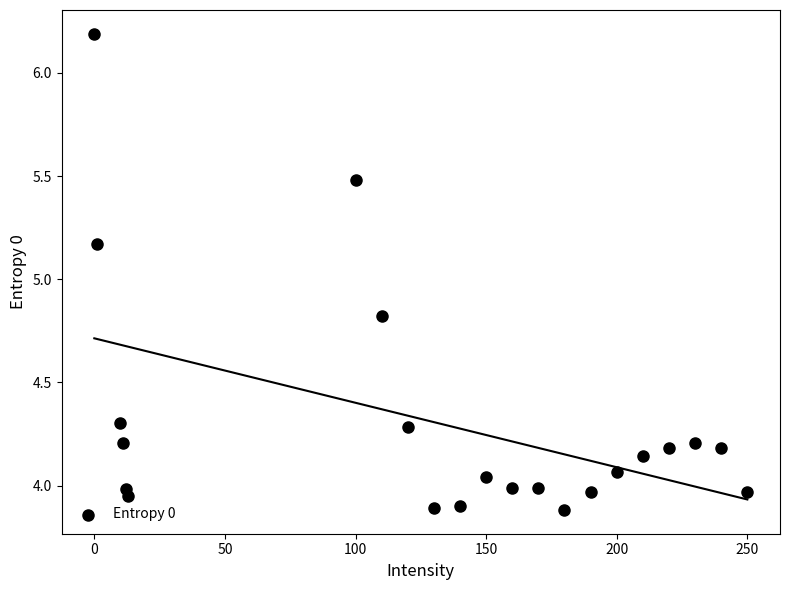

What is the range of Y values (max minus min)?

2.3